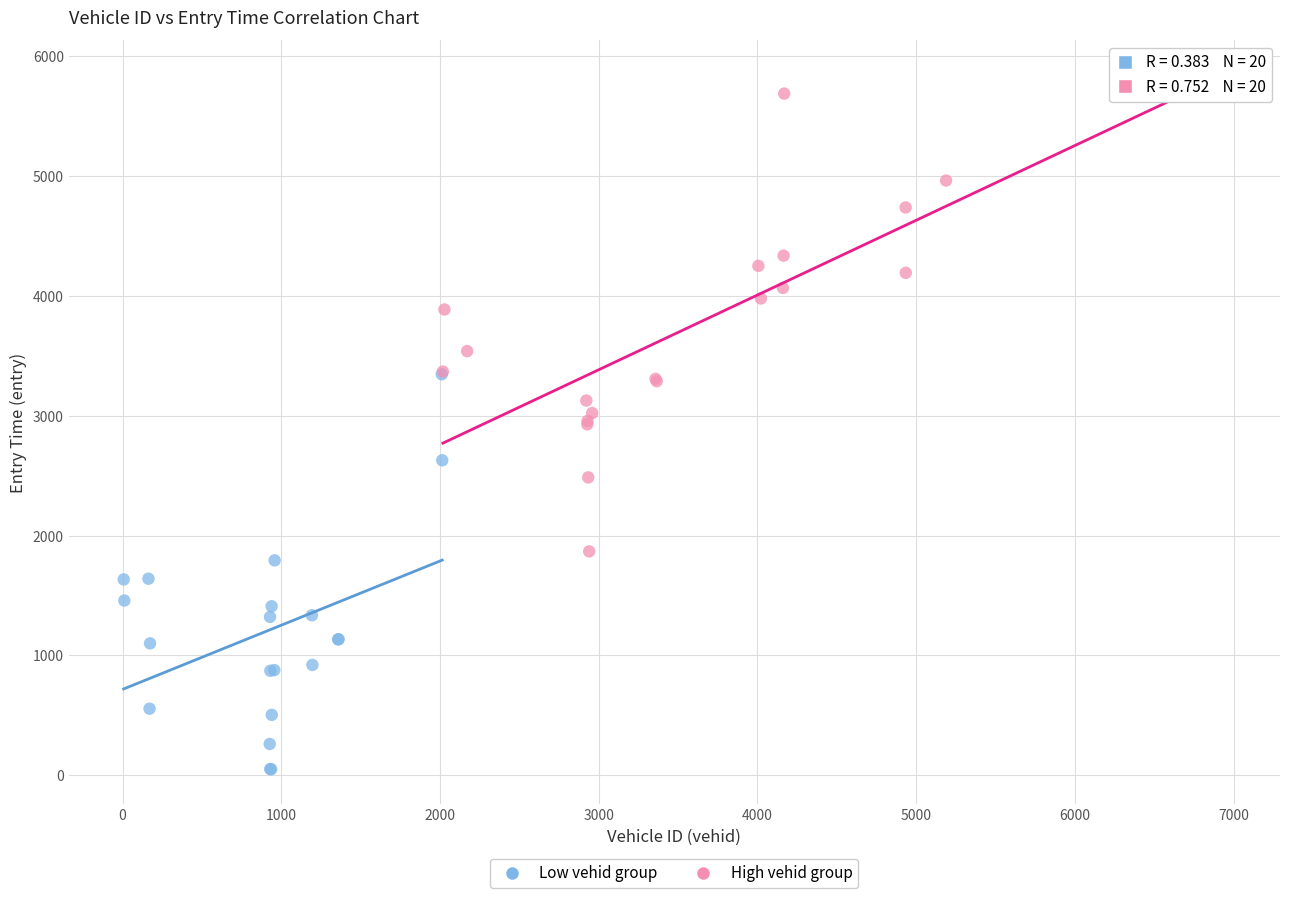

Which series has the largest Y range (max minus min)?

High vehid group